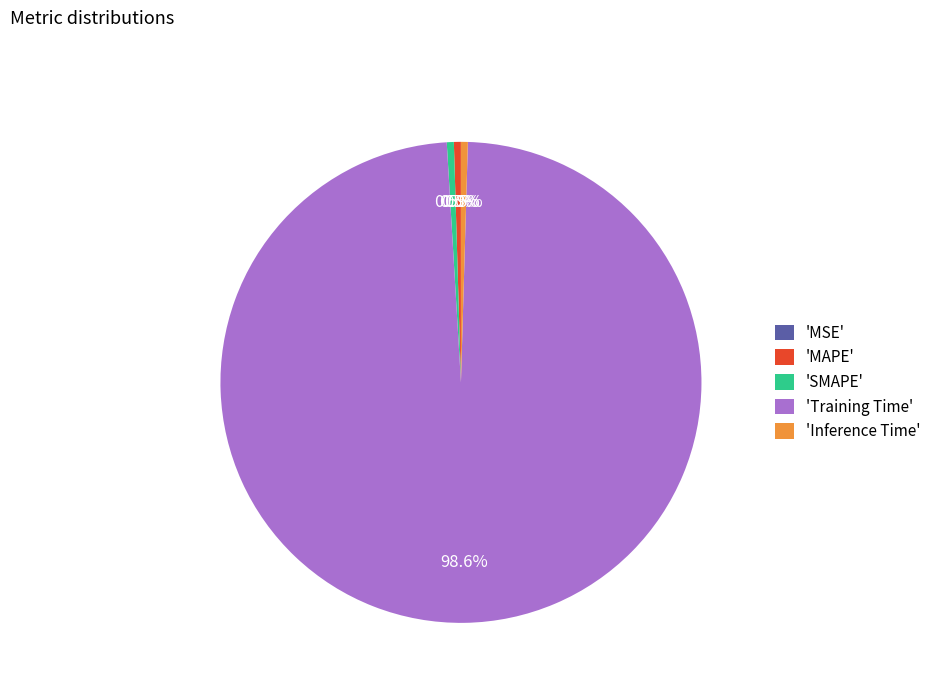

What is the largest slice in the pie chart?

'Training Time'